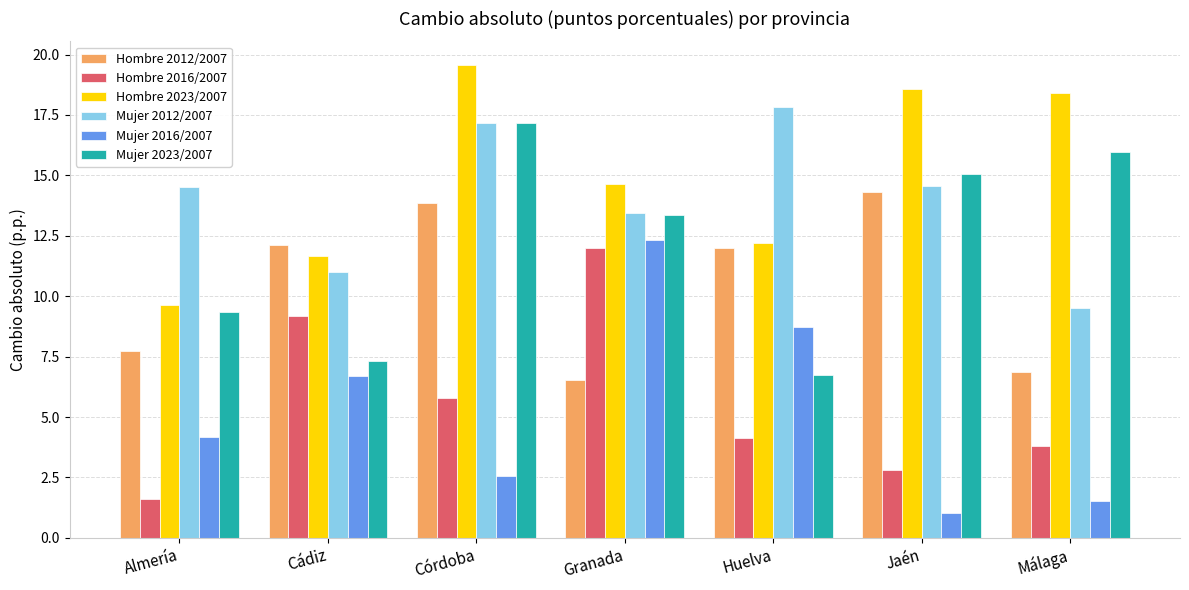

Read the Mujer 2023/2007 value at Granada.

13.3